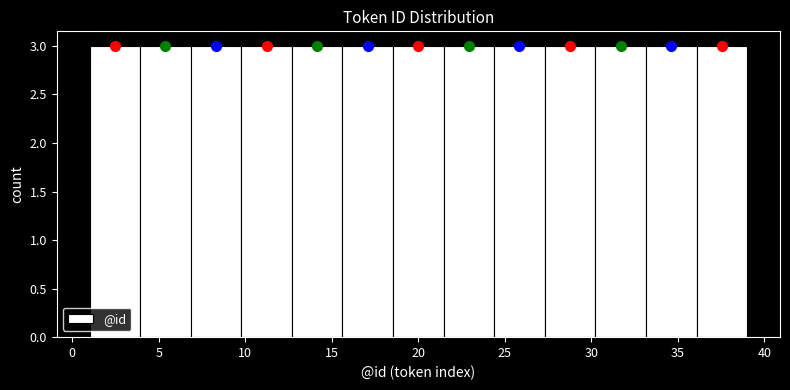

How tall is the bar that spans 15.5 to 18.5 on the x-axis? Neither the bar edges nor the heights are printed on the chart, so give them approximately, as read against the axes.

3